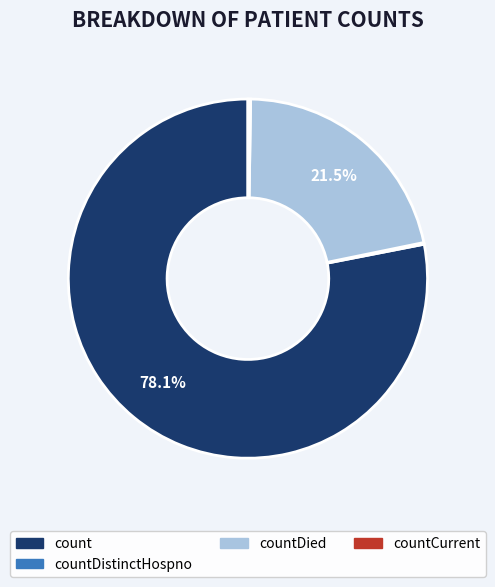

Is there a majority slice in this chart?

Yes